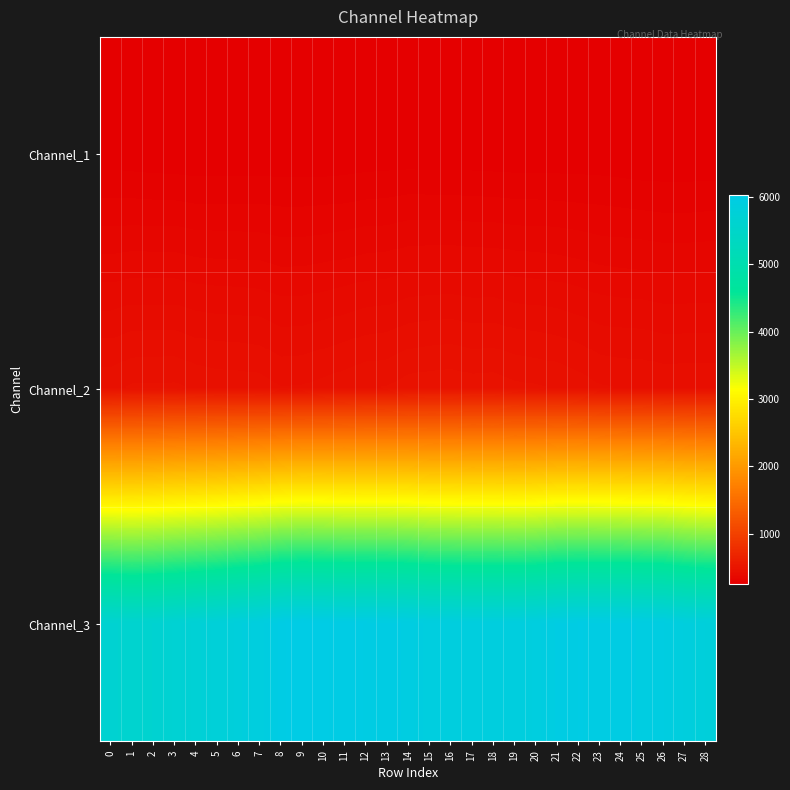

Which category has the lowest value across all series?

27